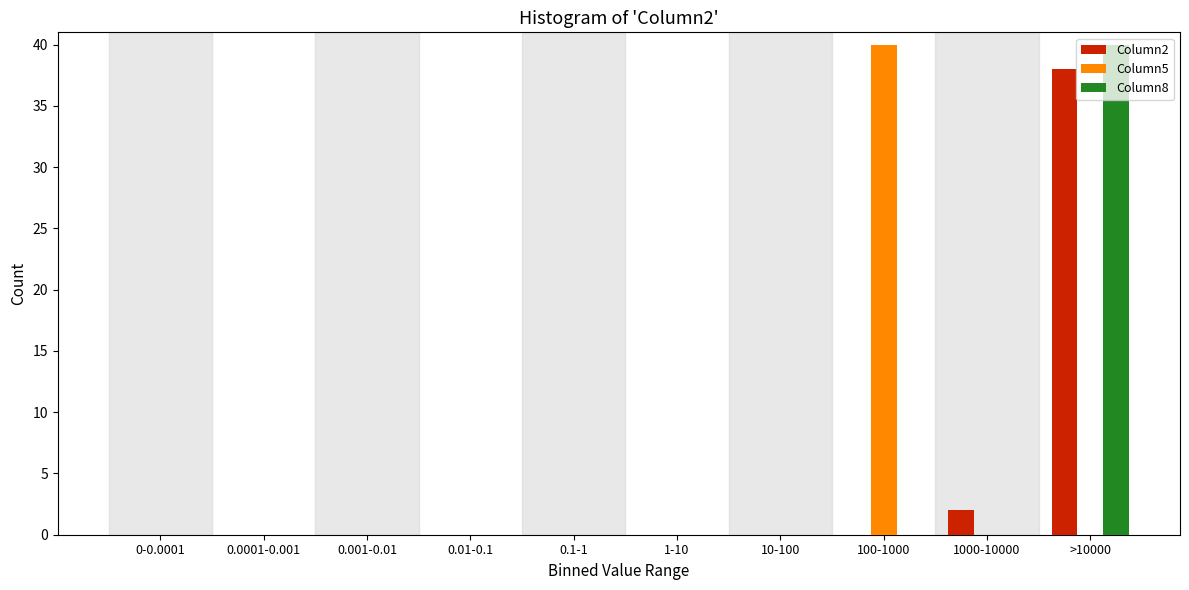

What is the sum of all Column5 values?

40